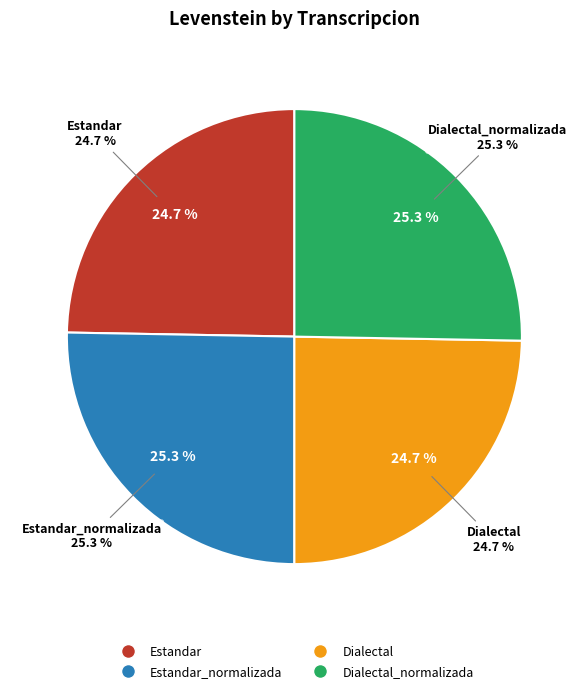

The Estandar slice represents 25% of the pie. True or false?

True